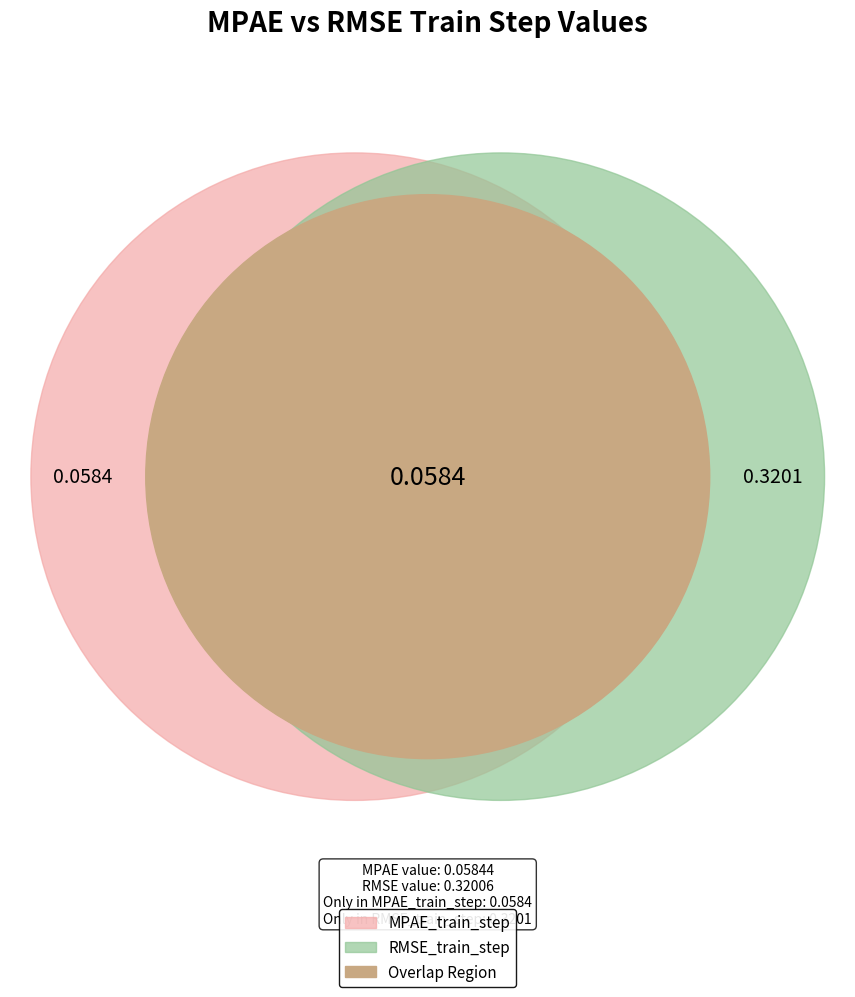

Rank the categories by value from highest to lowest.

RMSE_train_step, MPAE_train_step